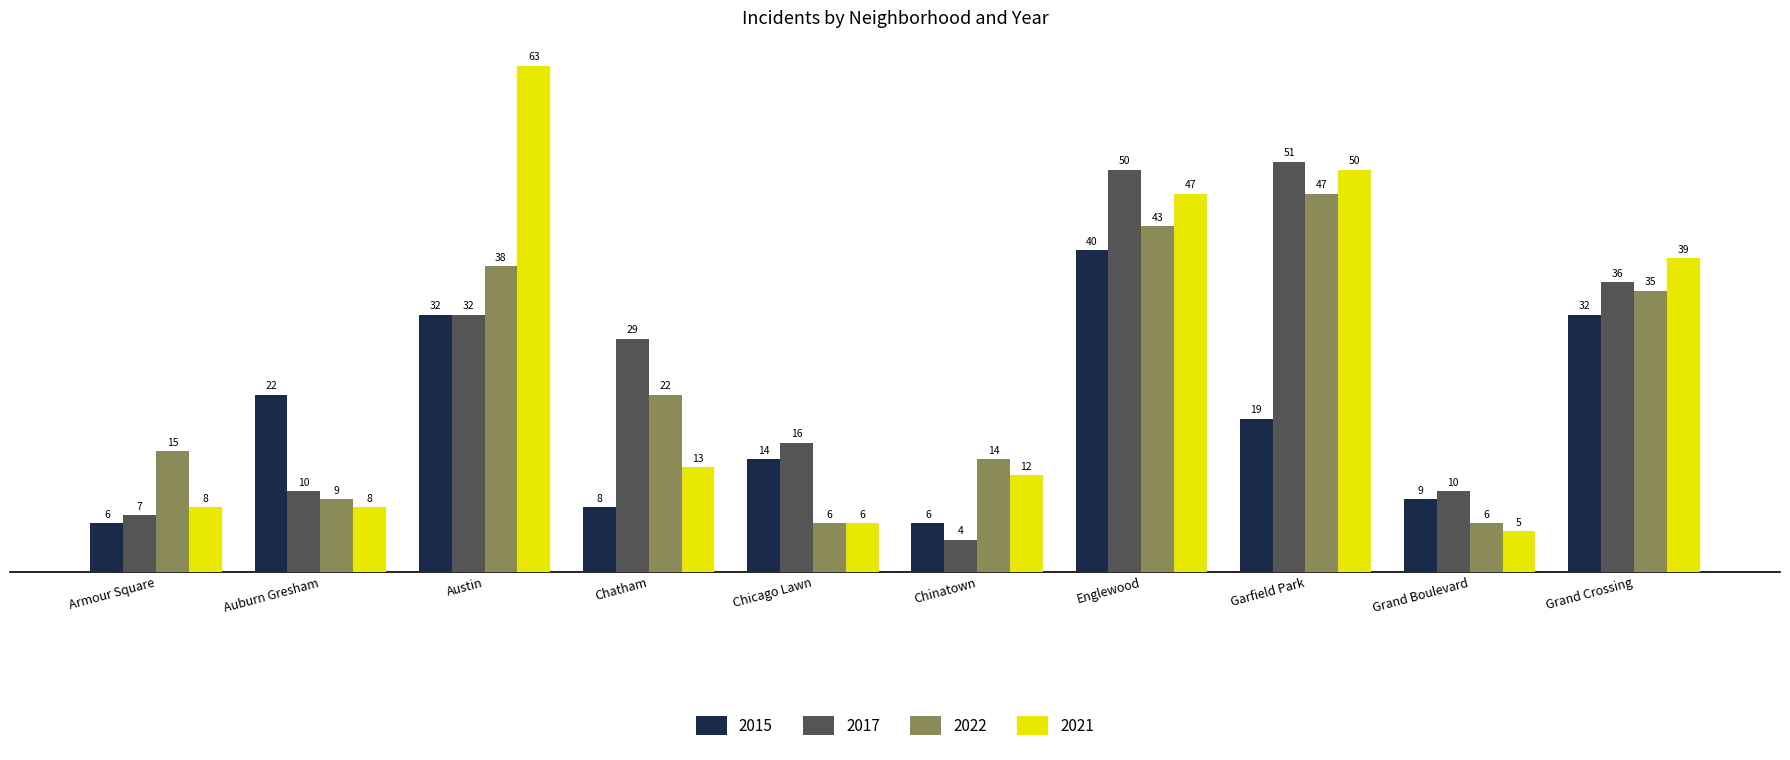

What is the smallest value displayed?

4